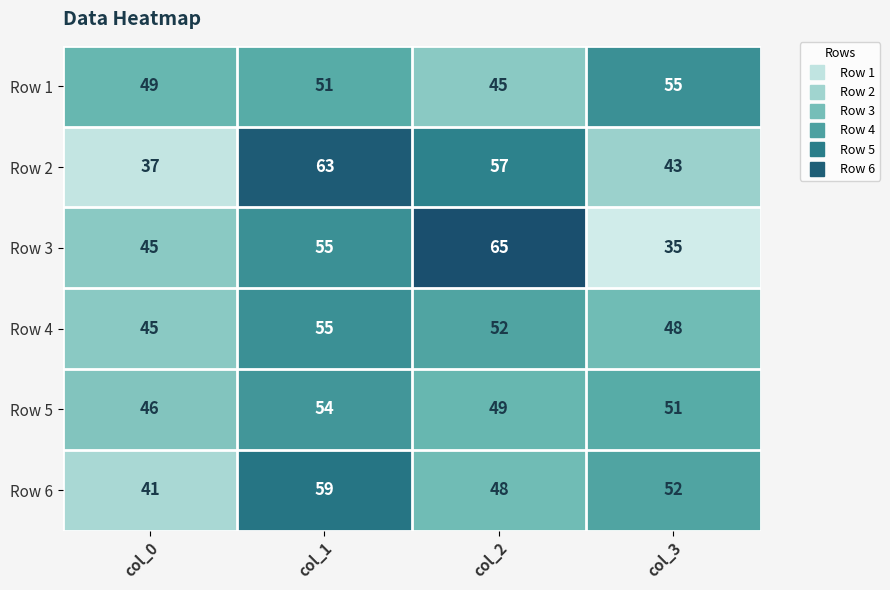

Reading left to right, extract all data points from this chart.

Row 1: 49	51	45	55
Row 2: 37	63	57	43
Row 3: 45	55	65	35
Row 4: 45	55	52	48
Row 5: 46	54	49	51
Row 6: 41	59	48	52